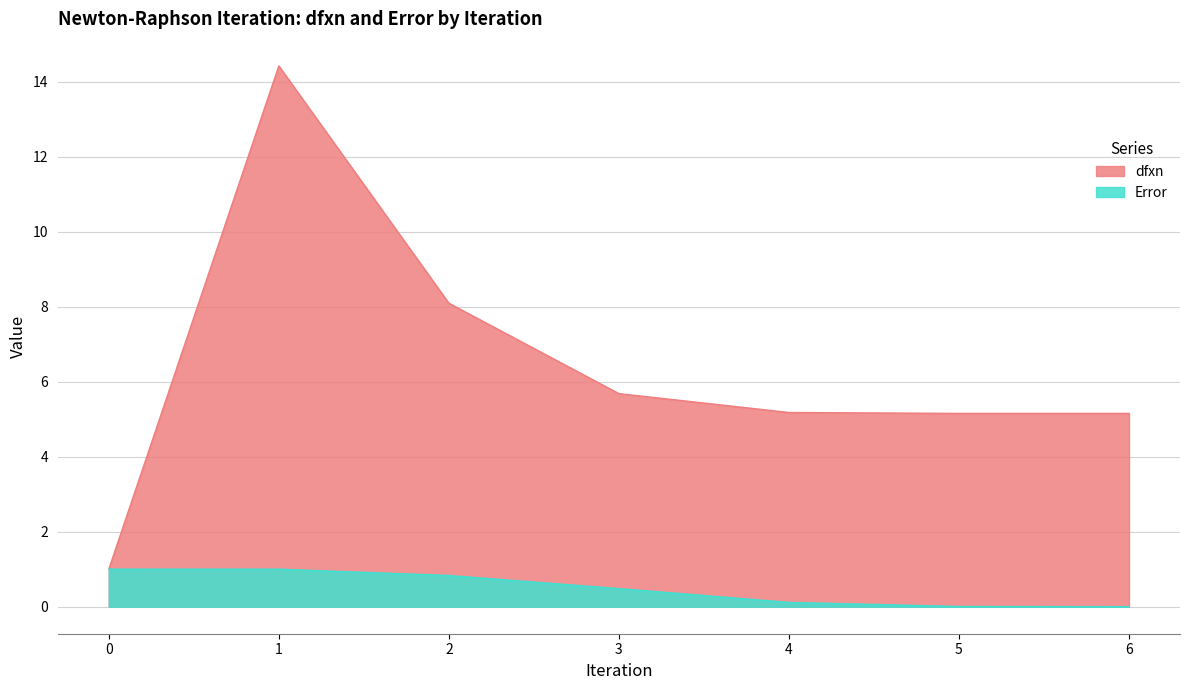

The value of Error at 1 is 0.5. True or false?

False